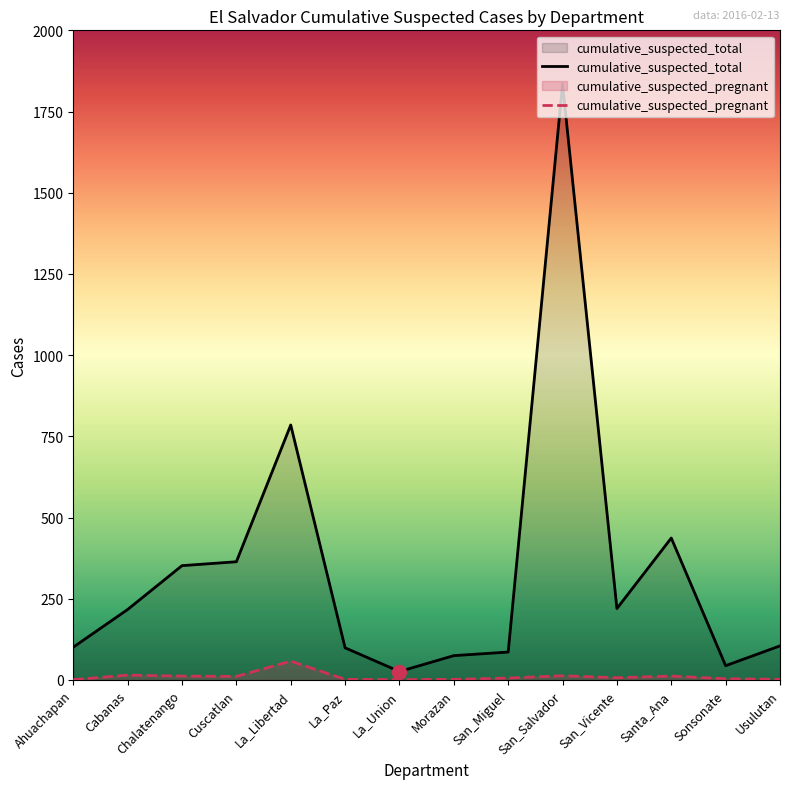

At which label does cumulative_suspected_total reach its peak?

San_Salvador